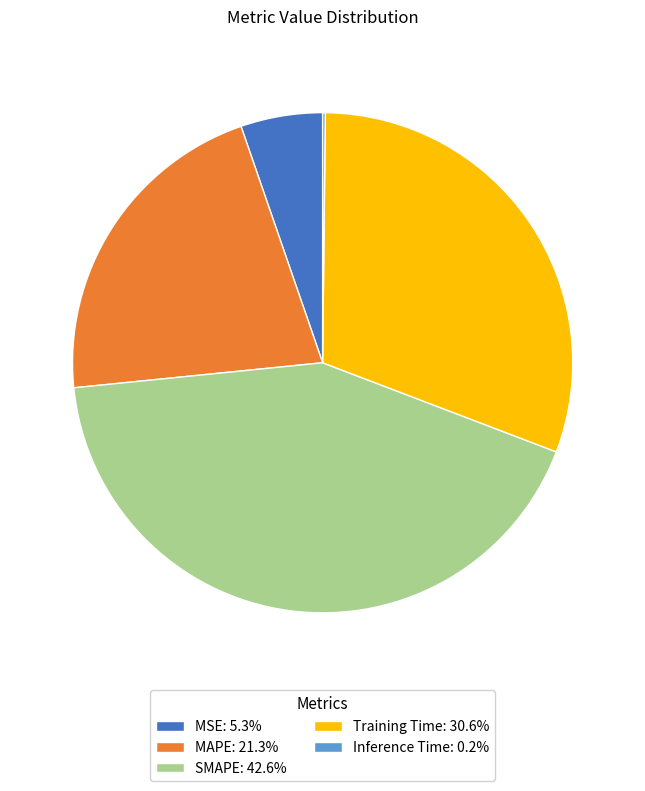

Does SMAPE: 42.6% account for over 50% of the chart?

No